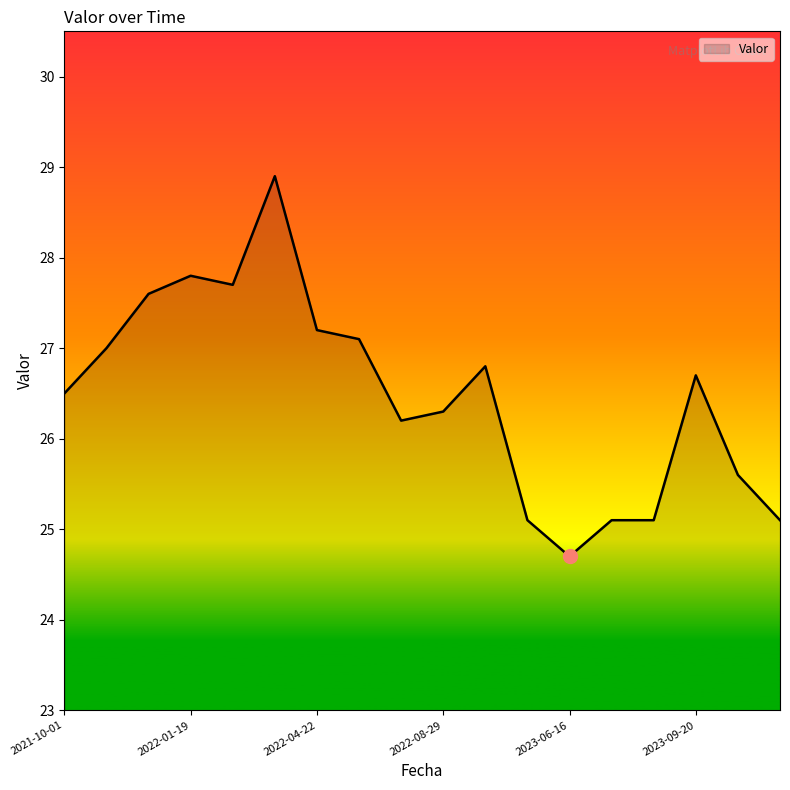

What is the smallest value displayed?

24.7